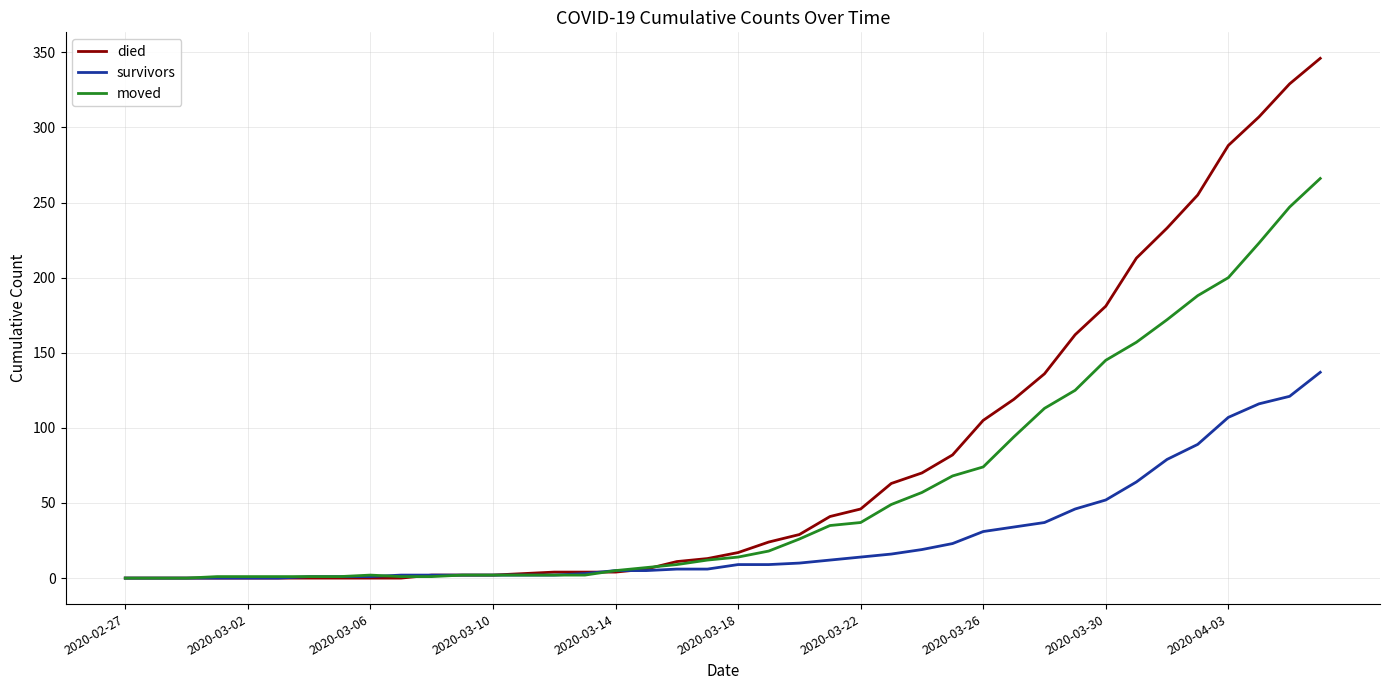

Rank the series by their maximum value, from highest to lowest.

died, moved, survivors